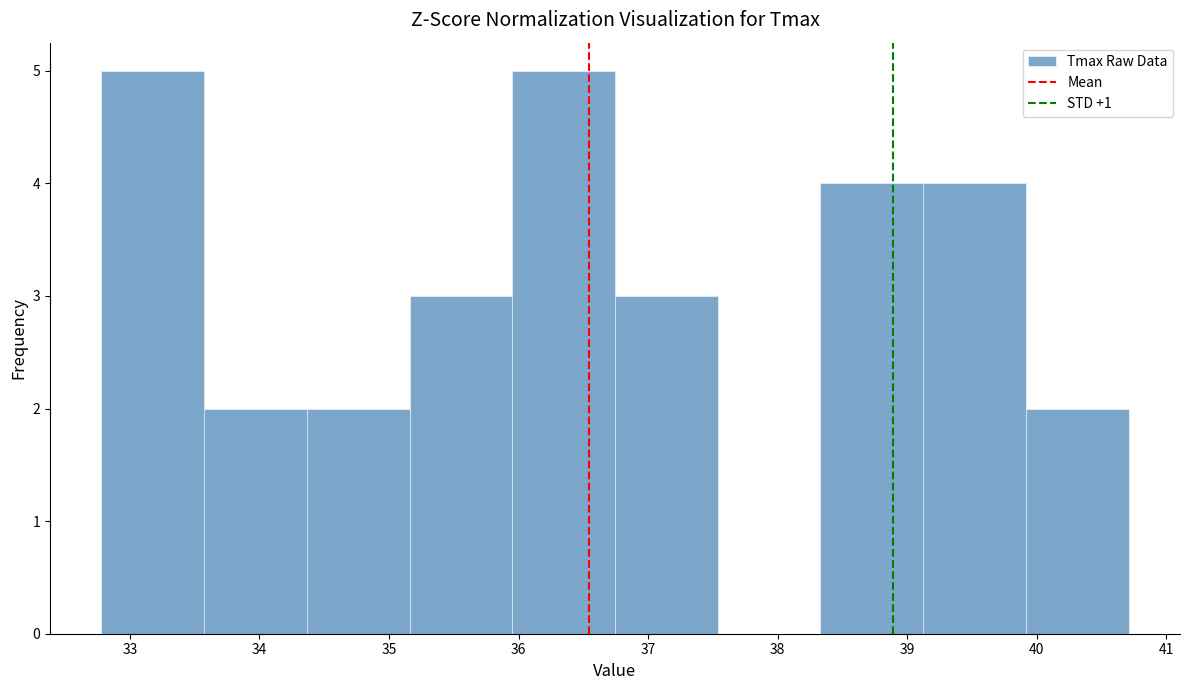

Reading left to right, transcribe this chart: for each bar, give the range it covers on the x-axis and its height. Neither the bar edges nor the heights are printed on the chart, so give them approximately, as read against the axes.

32.8 to 33.6: 5
33.6 to 34.4: 2
34.4 to 35.2: 2
35.2 to 36.0: 3
36.0 to 36.7: 5
36.7 to 37.5: 3
37.5 to 38.3: 0
38.3 to 39.1: 4
39.1 to 39.9: 4
39.9 to 40.7: 2